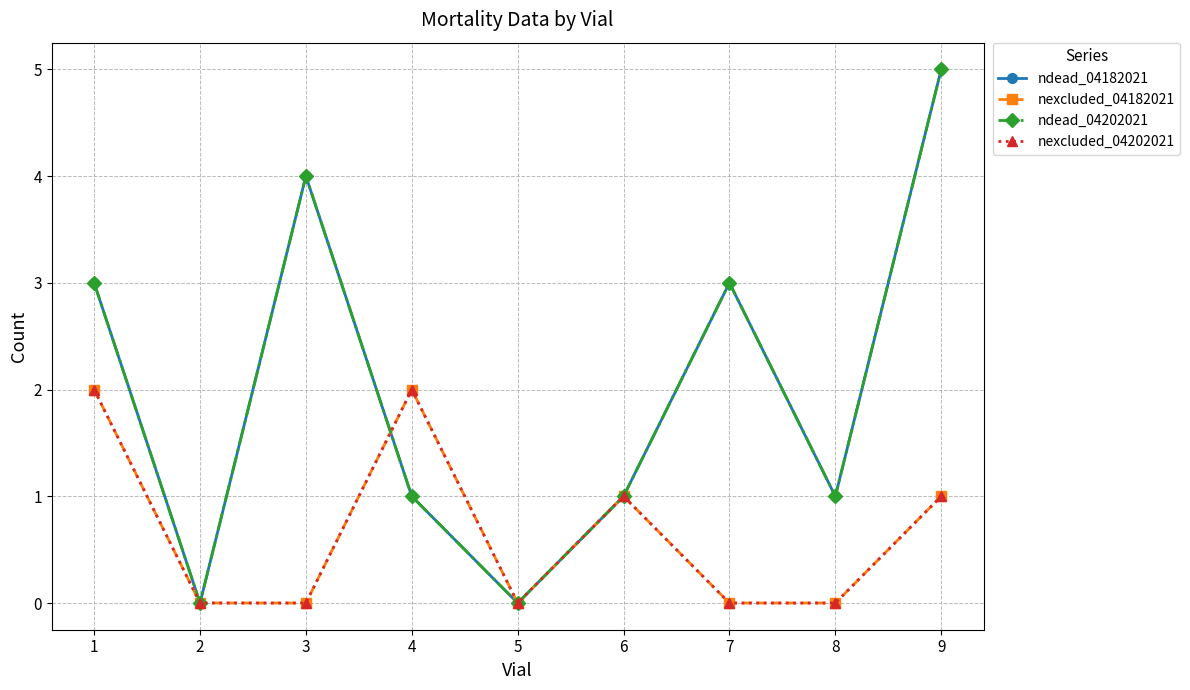

Is this an area chart (filled region under the line)?

No